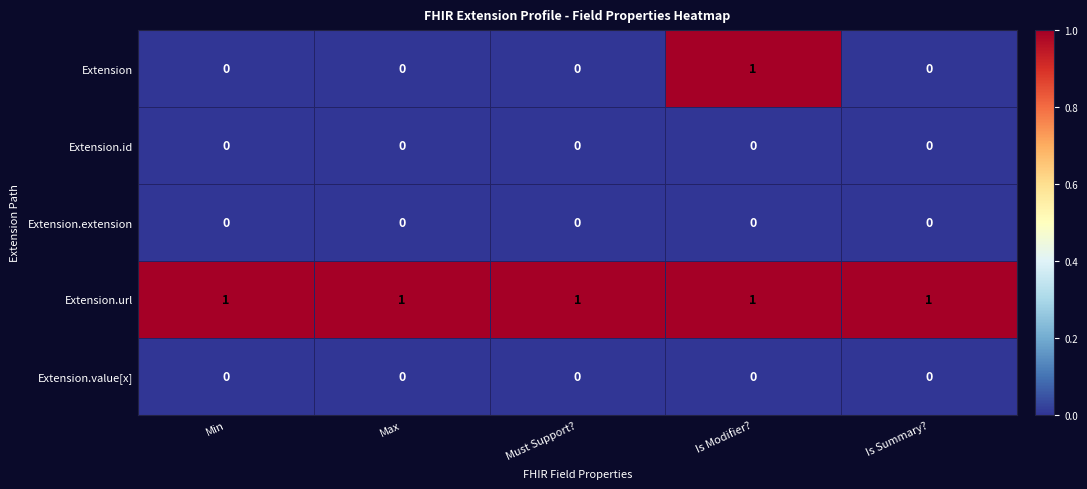

Reading right to left, extract all data points from this chart.

Extension: 0	1	0	0	0
Extension.id: 0	0	0	0	0
Extension.extension: 0	0	0	0	0
Extension.url: 1	1	1	1	1
Extension.value[x]: 0	0	0	0	0